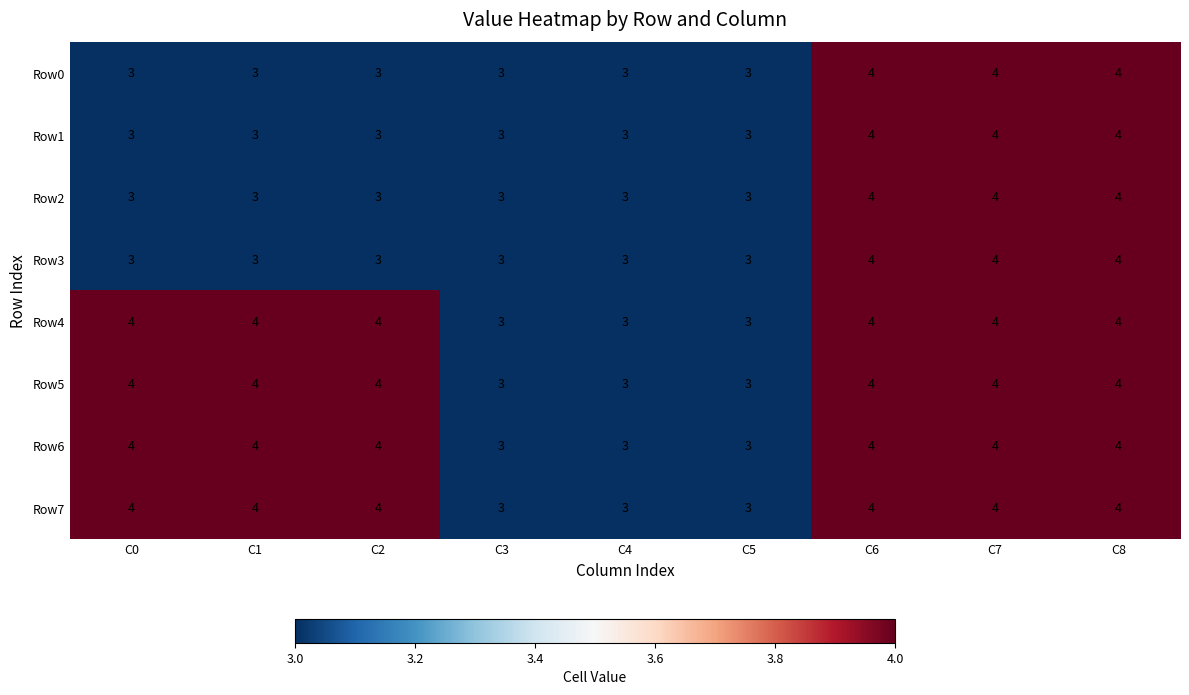

What is the sum of all Row0 values?

30